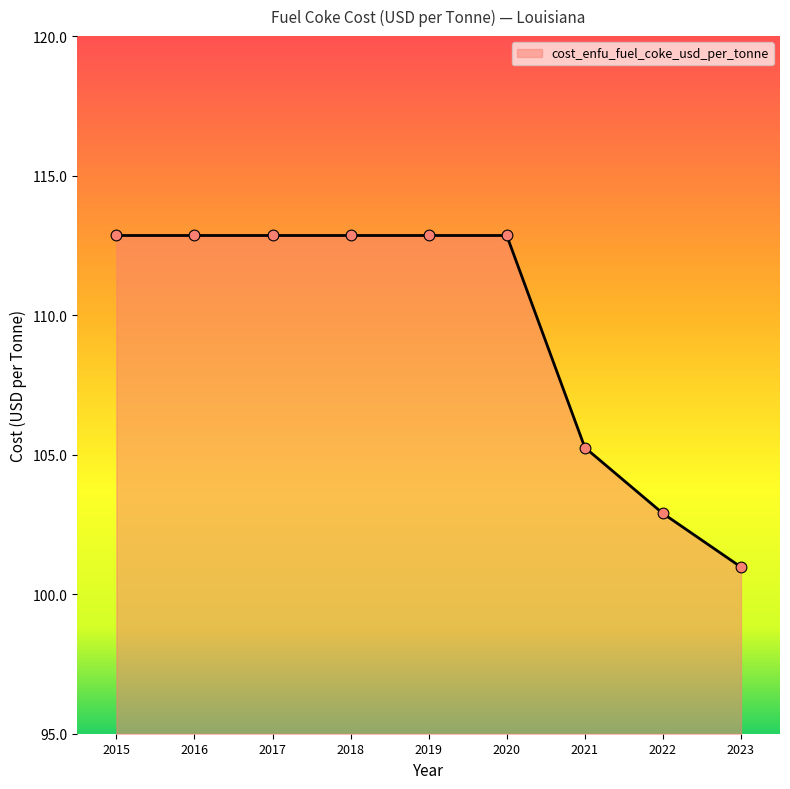

What is the ratio of the value at 2022 to the value at 2019?

0.9